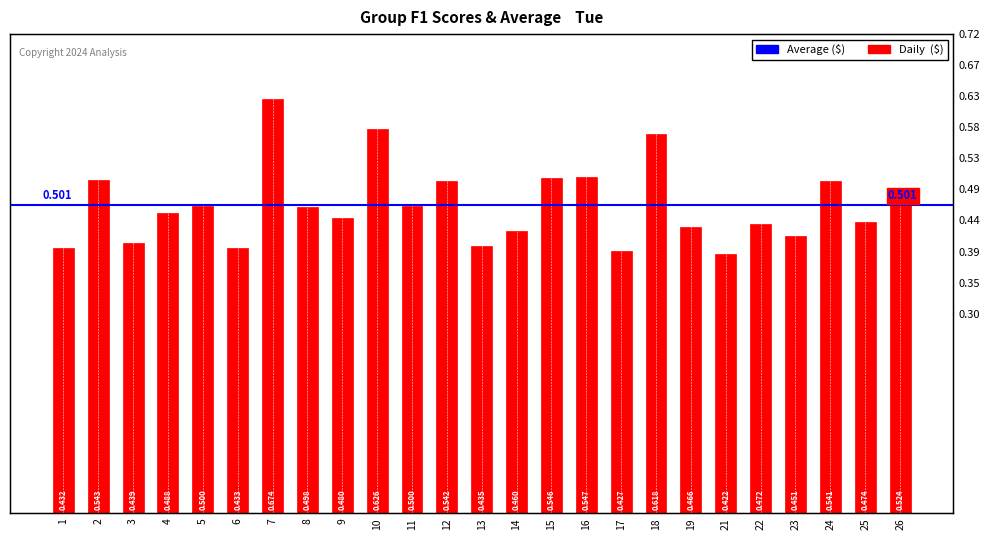

Rank the categories by value from highest to lowest.

7, 10, 18, 16, 15, 2, 12, 24, 26, 5, 11, 8, 4, 9, 25, 22, 19, 14, 23, 3, 13, 6, 1, 17, 21